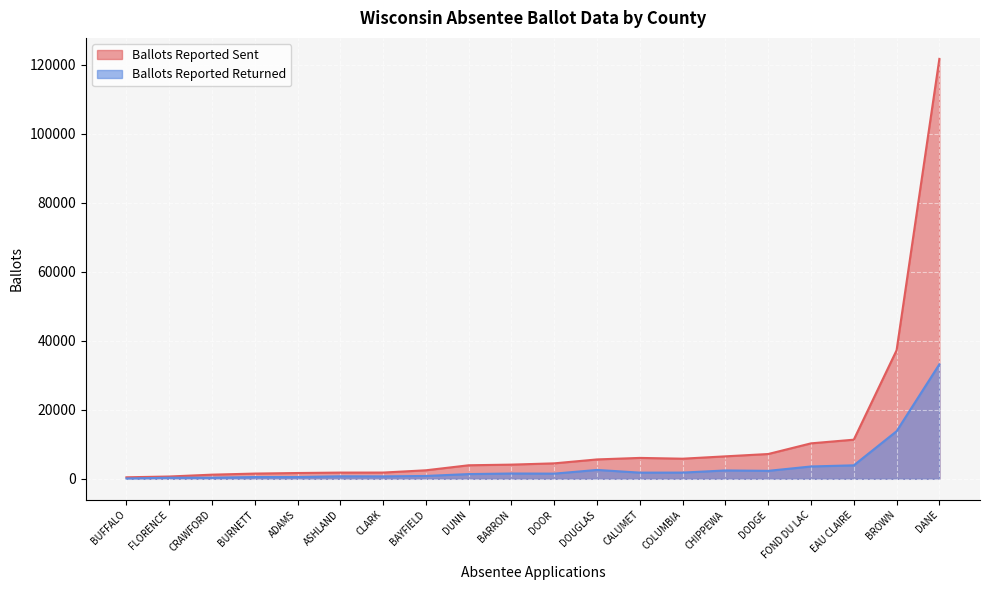

Rank the series at DANE from lowest to highest value.

Ballots Reported Returned, Ballots Reported Sent